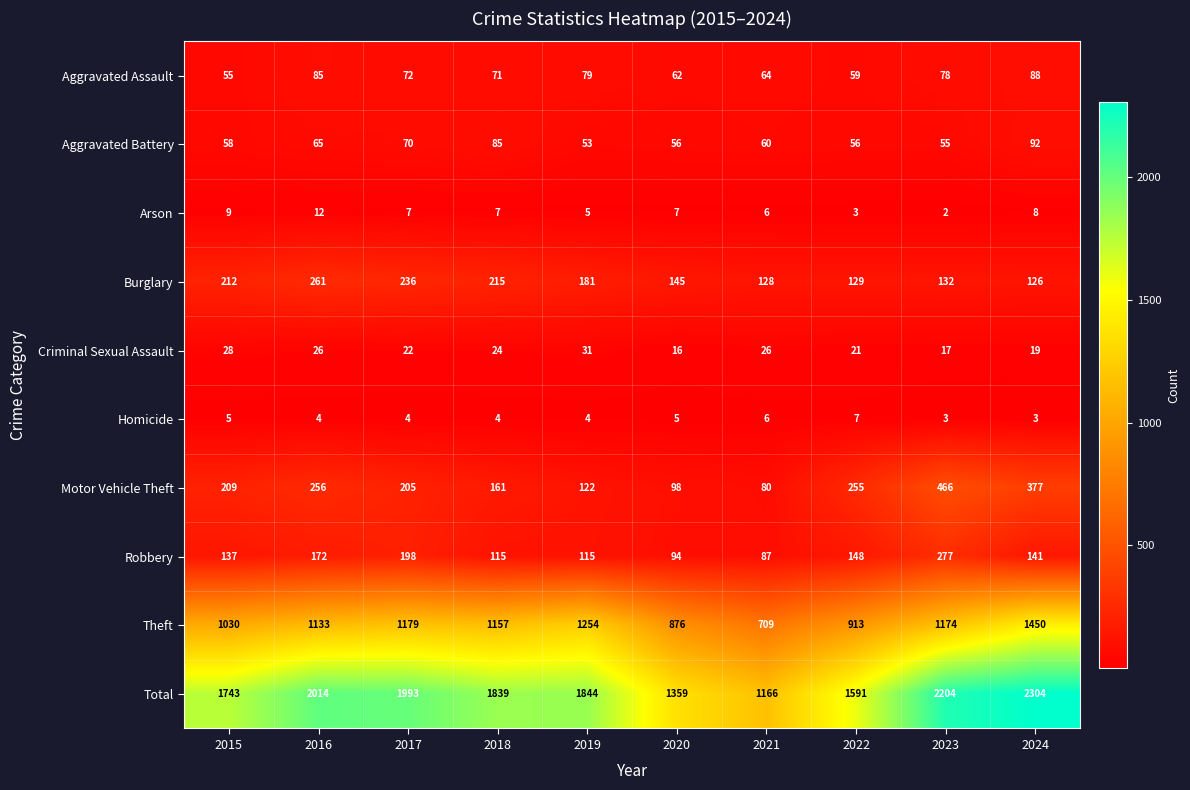

At how many categories does at least one series exceed 779?

10